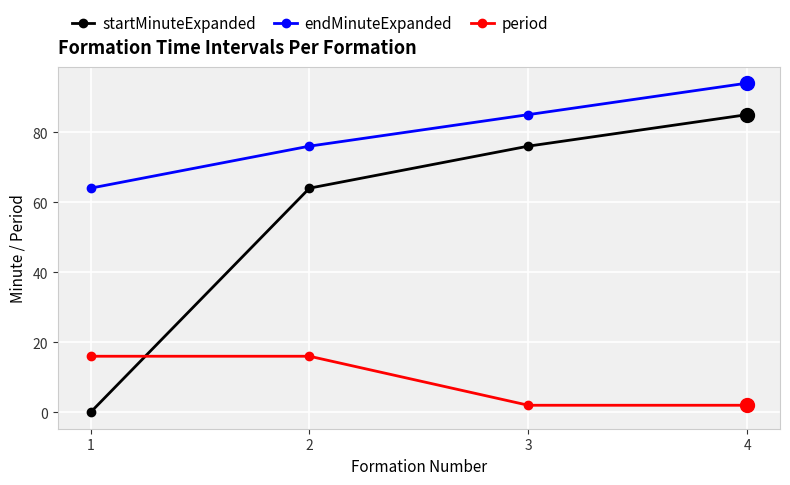

Is the value of endMinuteExpanded at 4 greater than the value of period at 1?

Yes